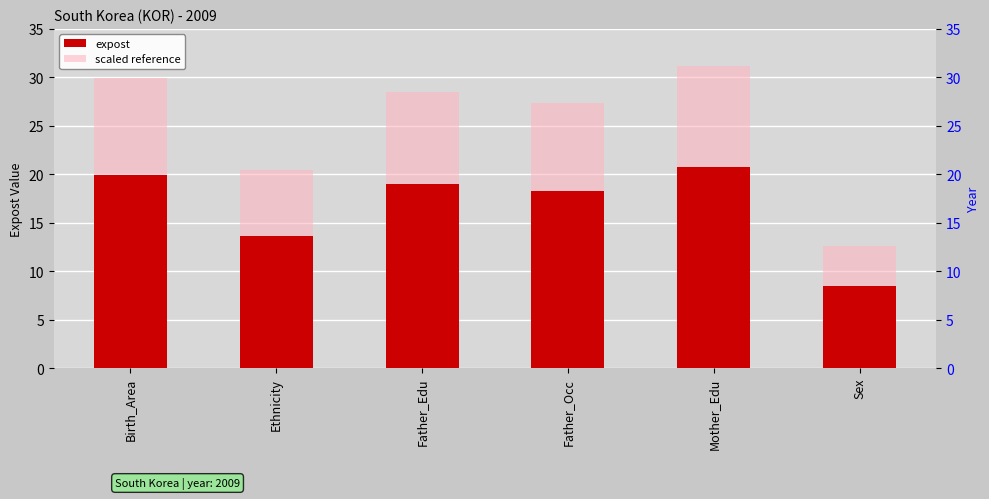

The value of expost at Father_Edu is 6.3. True or false?

False